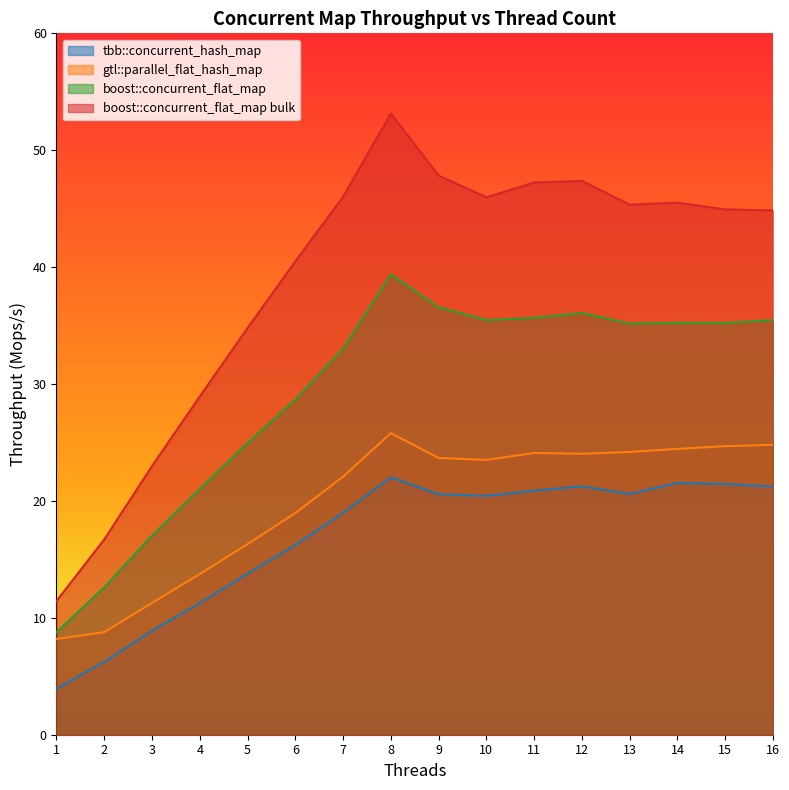

Reading left to right, list all the values displayed in this chart.

tbb::concurrent_hash_map: 3.9	6.2	8.9	11.3	13.8	16.2	19.0	22.0	20.6	20.4	20.9	21.2	20.6	21.5	21.5	21.2
gtl::parallel_flat_hash_map: 8.2	8.8	11.3	13.7	16.3	19.0	22.1	25.8	23.7	23.5	24.1	24.0	24.2	24.5	24.7	24.8
boost::concurrent_flat_map: 8.8	12.6	17.0	21.0	25.0	28.7	33.0	39.4	36.6	35.5	35.7	36.1	35.2	35.2	35.2	35.5
boost::concurrent_flat_map bulk: 11.4	16.7	23.0	28.9	34.8	40.5	46.0	53.1	47.8	46.0	47.2	47.4	45.3	45.5	44.9	44.8